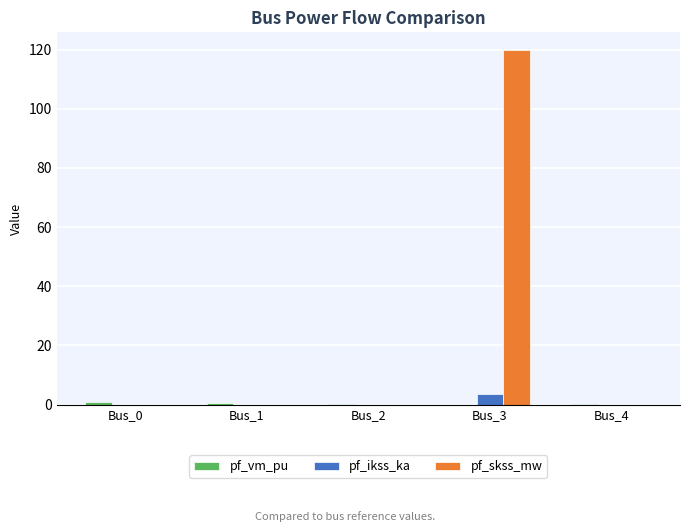

How many series are shown in this chart?

3